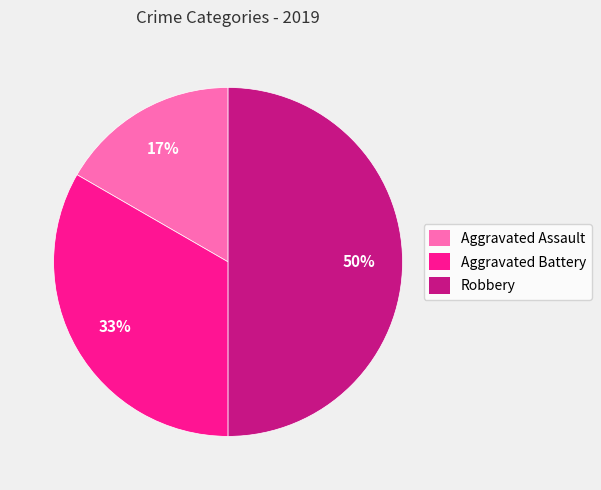

Combined, do Robbery and Aggravated Assault account for over 50%?

Yes